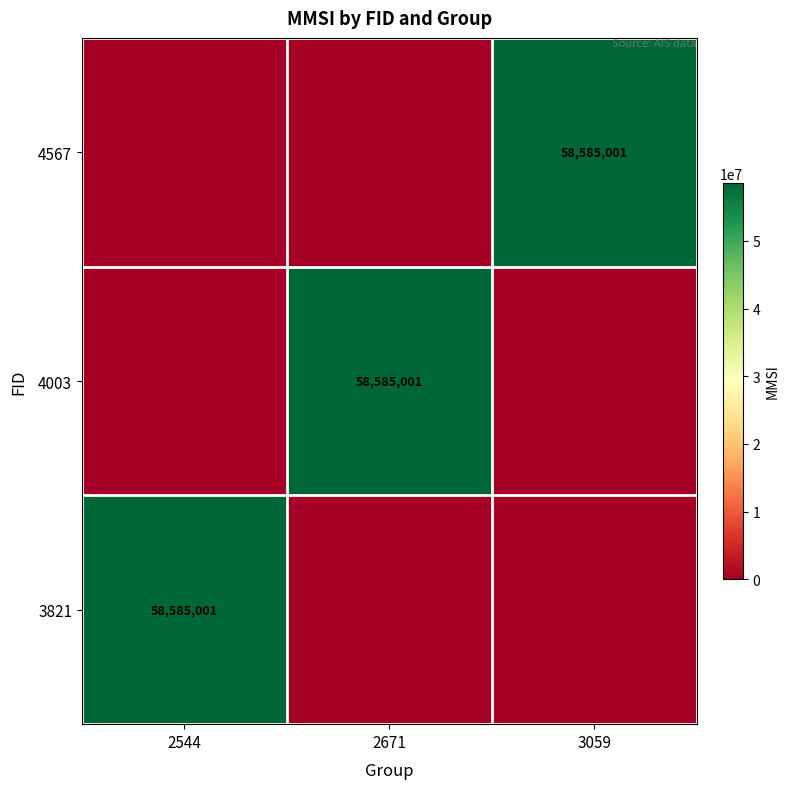

At which category is the sum across all series the highest?

2544